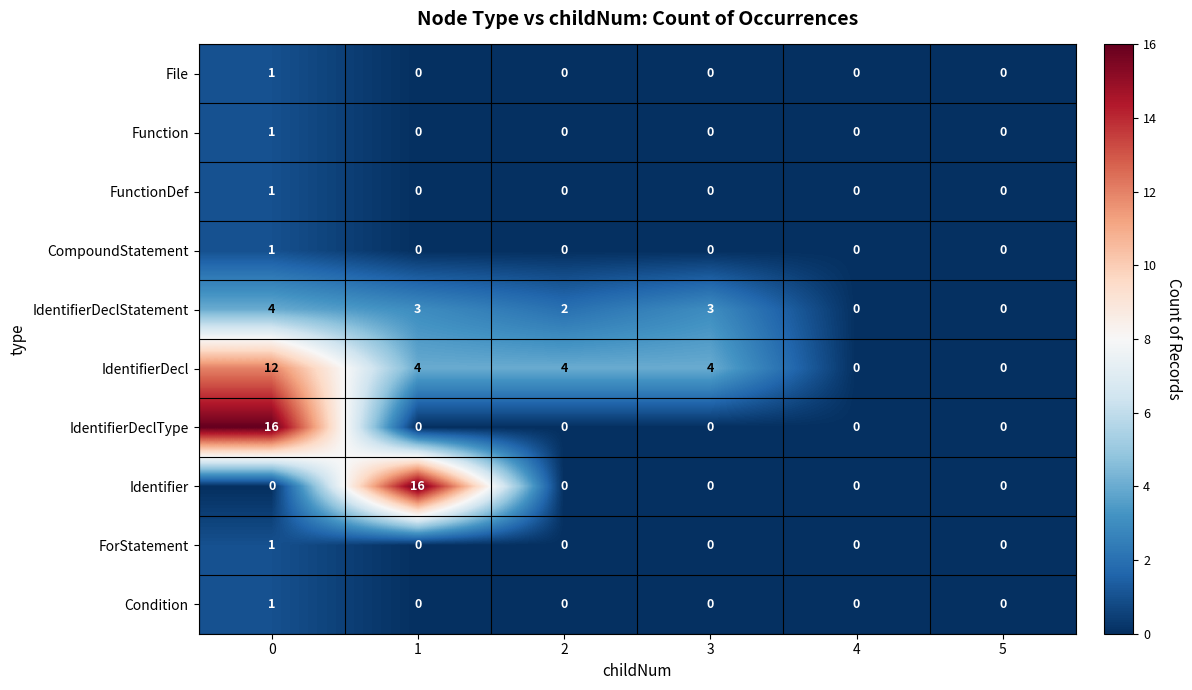

What is the total value across all series at 0?

38